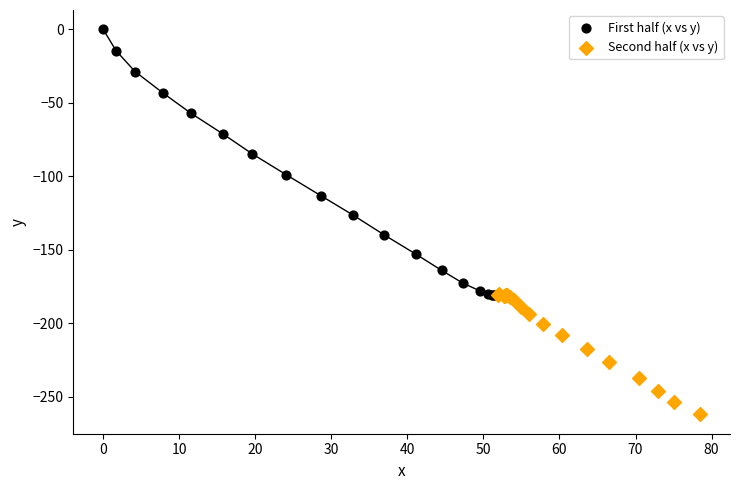

Which series reaches the maximum Y coordinate?

First half (x vs y)